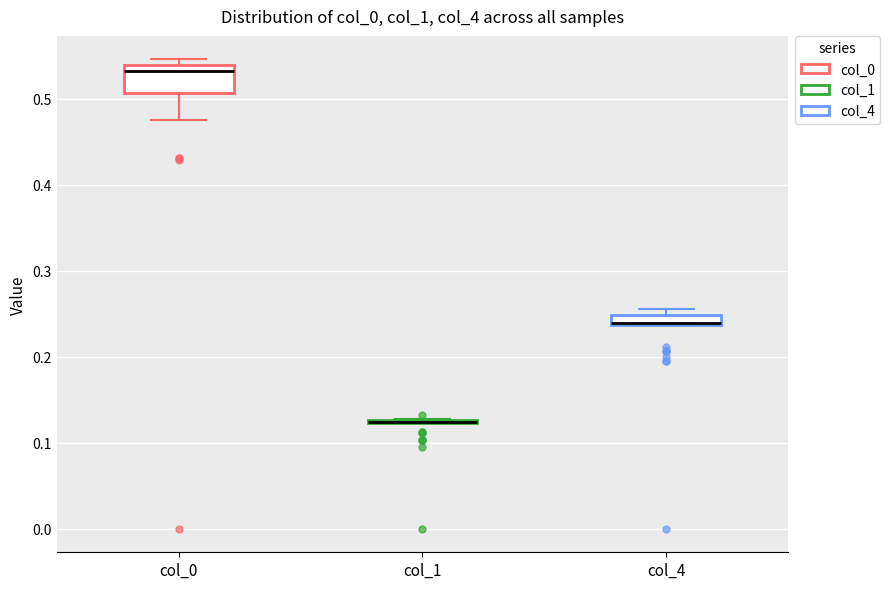

Where does the median line of the box for col_0 sit on the y-axis? The values are not printed on the chart, so give them approximately, as read against the axis.

0.53